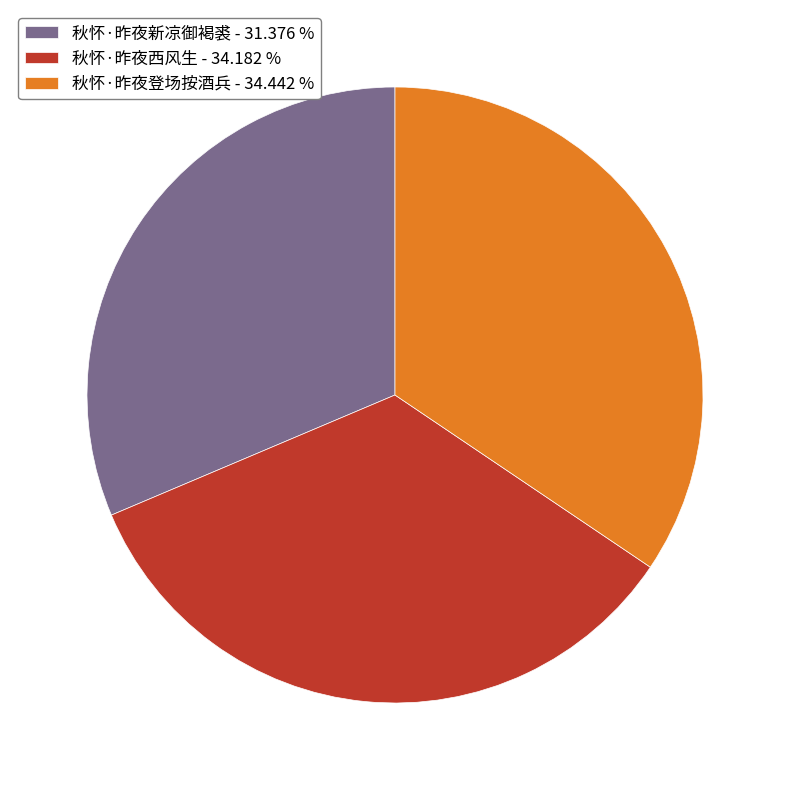

Is the sum of 秋怀·昨夜西风生 and 秋怀·昨夜新凉御褐裘 greater than half?

Yes